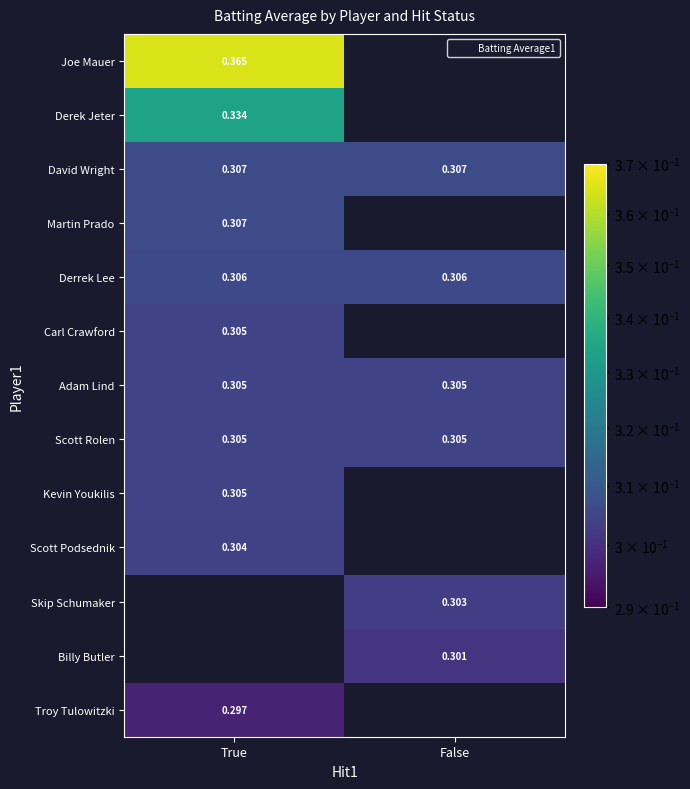

The Adam Lind series shows 0.2 at True. True or false?

False